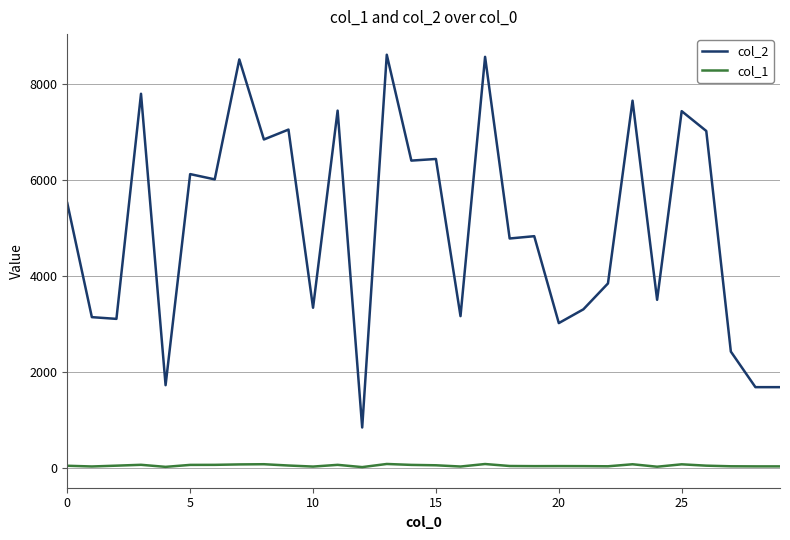

True or false: col_1 and col_2 cross at least once.

False